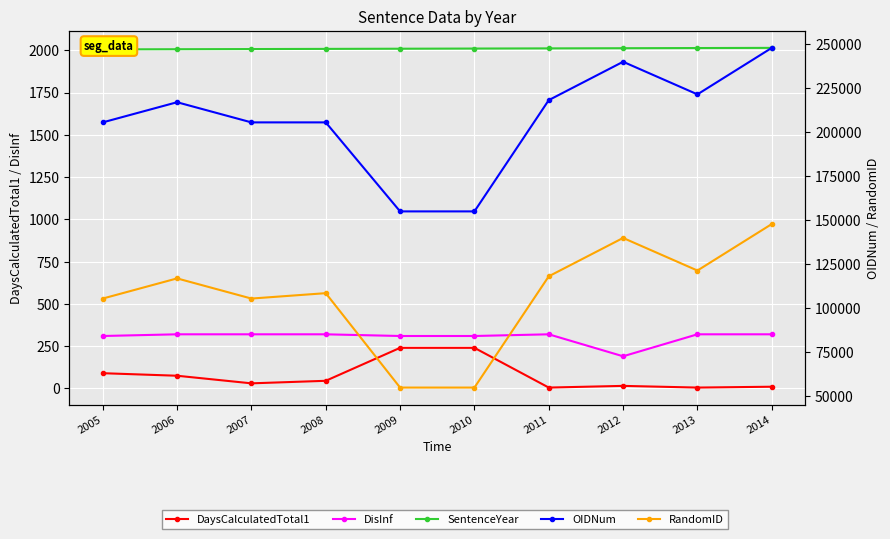

How many data points does each series have?

10